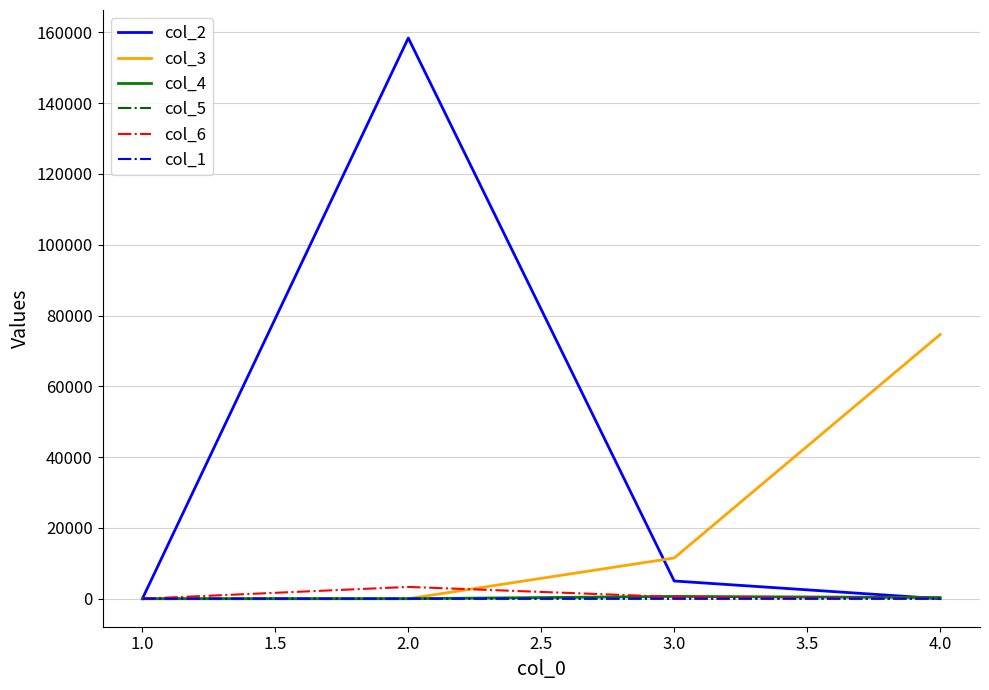

Count the number of categories in the chart.

4